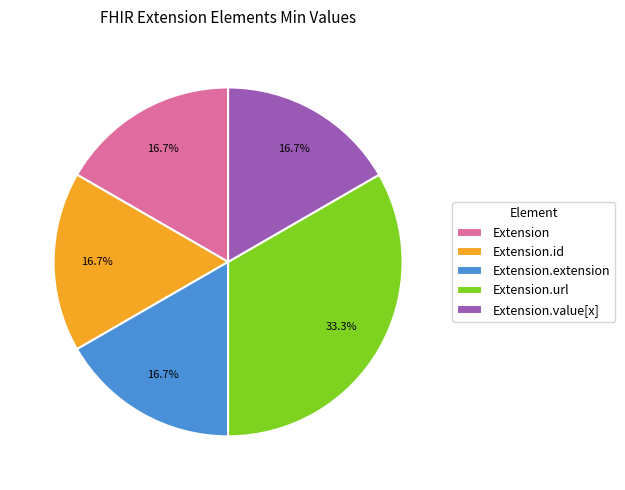

What percentage is the Extension.url slice, to the nearest percent?

33%